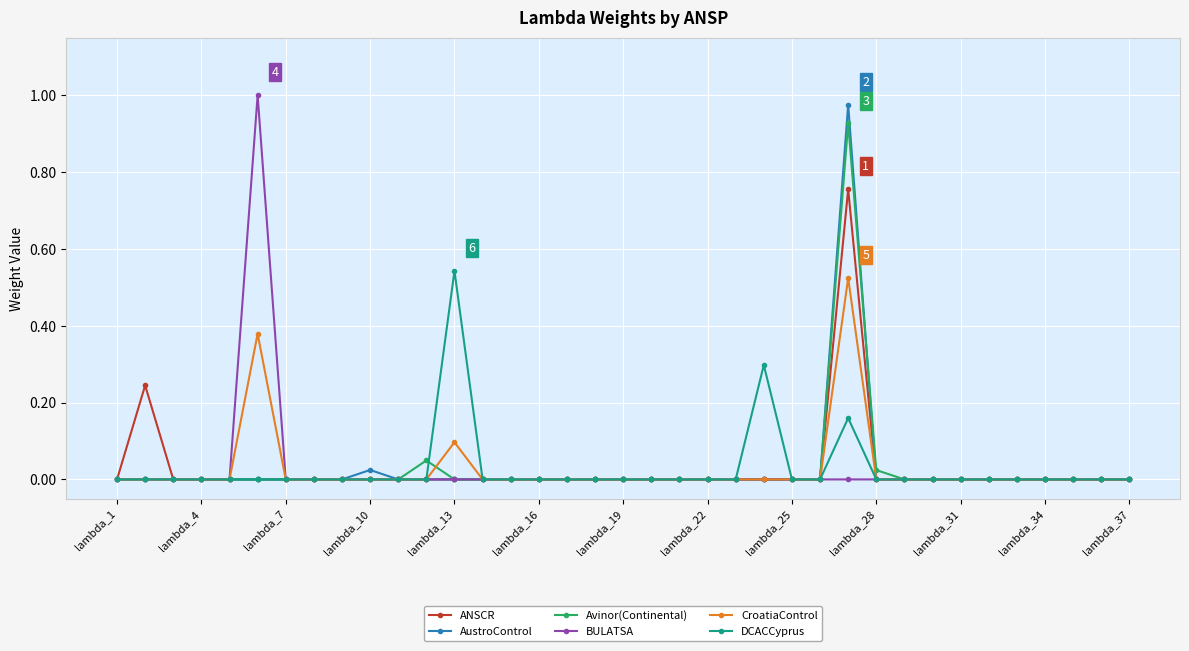

What are all the series names shown in the legend?

ANSCR, AustroControl, Avinor(Continental), BULATSA, CroatiaControl, DCACCyprus